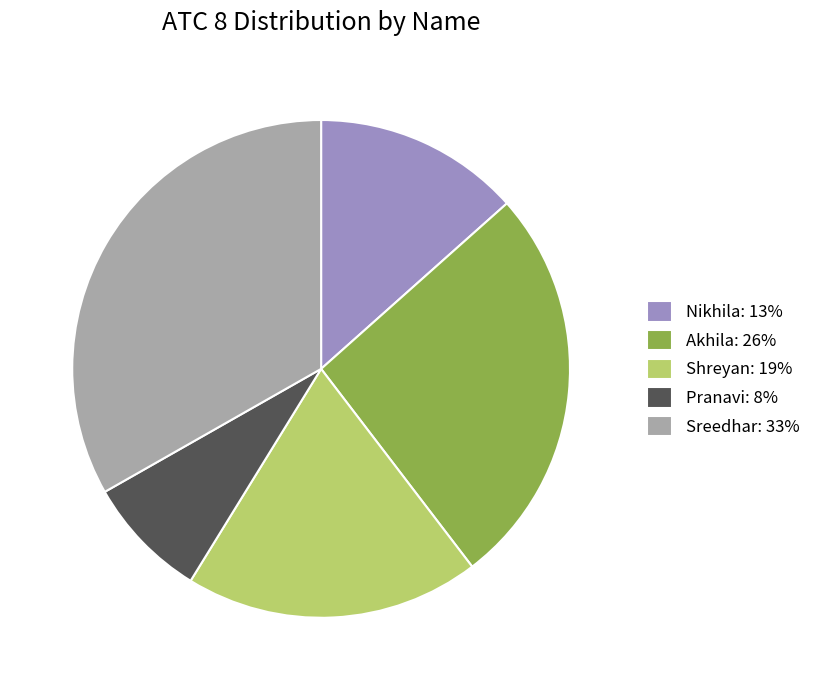

How many segments does this pie chart have?

5